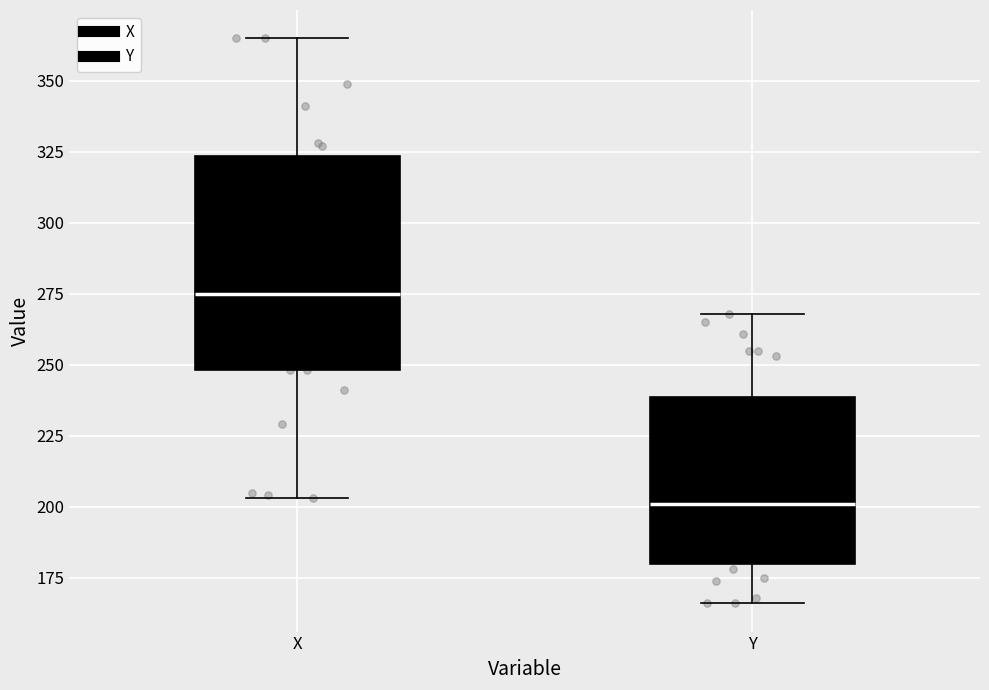

Which box has the highest median line?

X